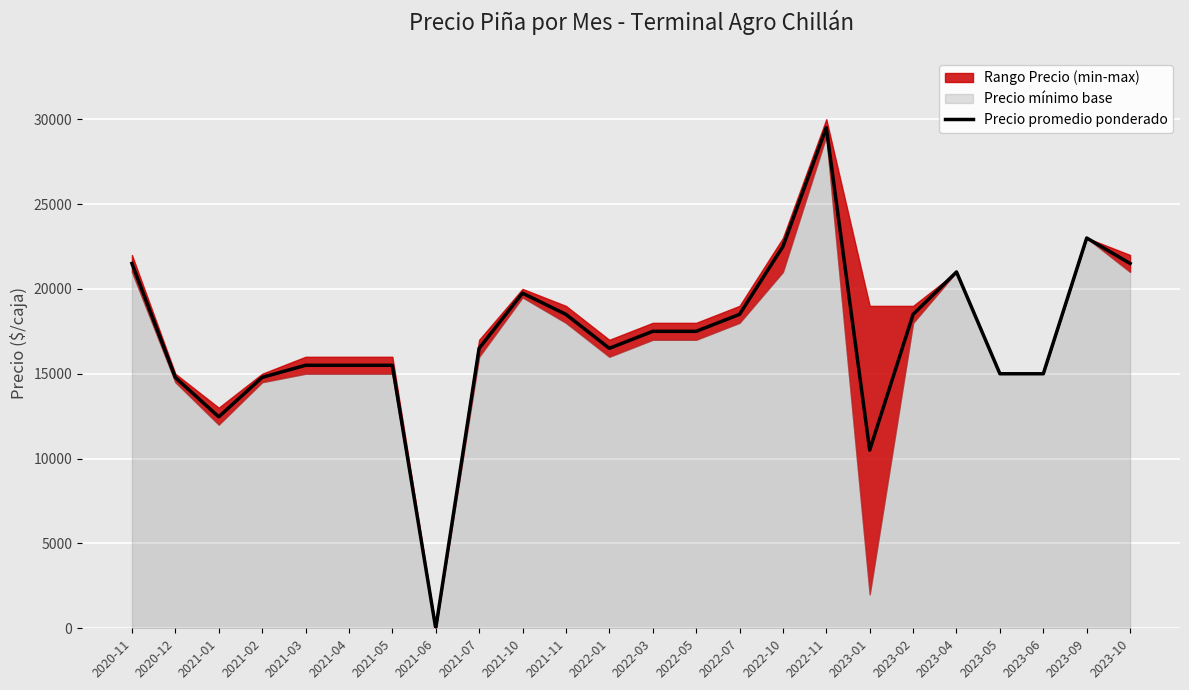

True or false: there are more than 1 points higher than both neighbors.

True